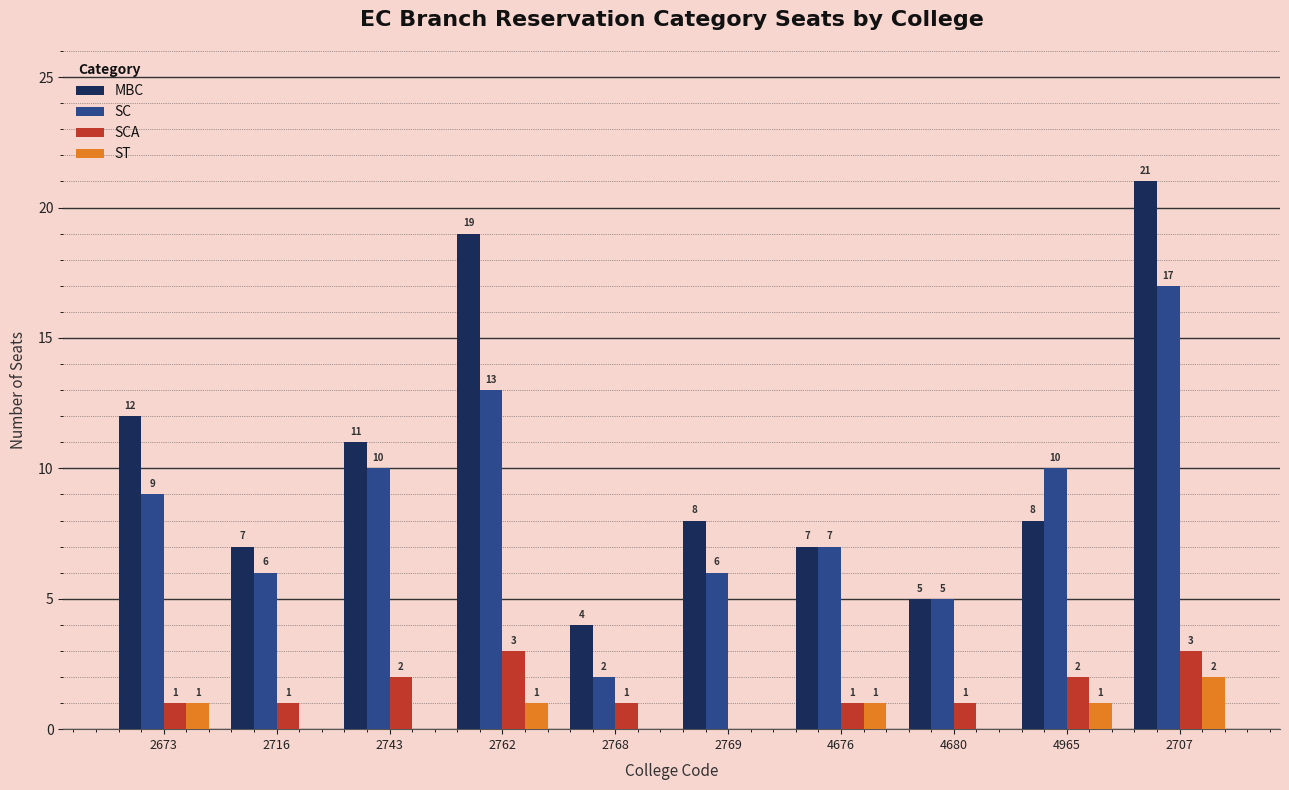

What is the sum of the SCA values at 2716 and 4965?

3